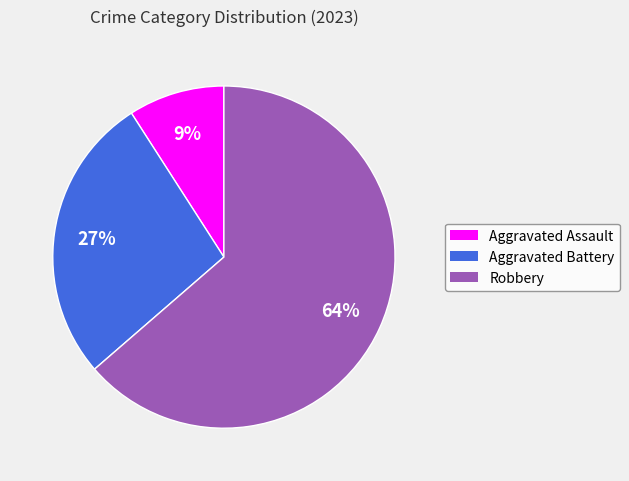

To the nearest percent, what is the average slice percentage?

33%